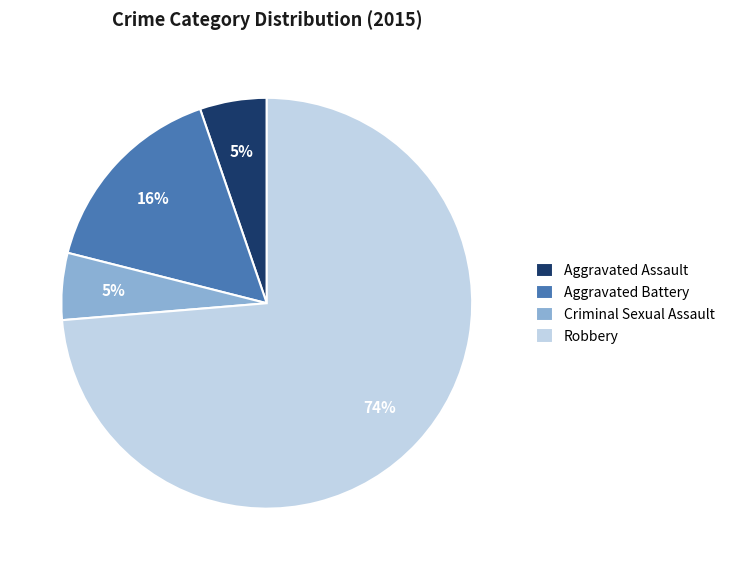

Which slice is the largest?

Robbery